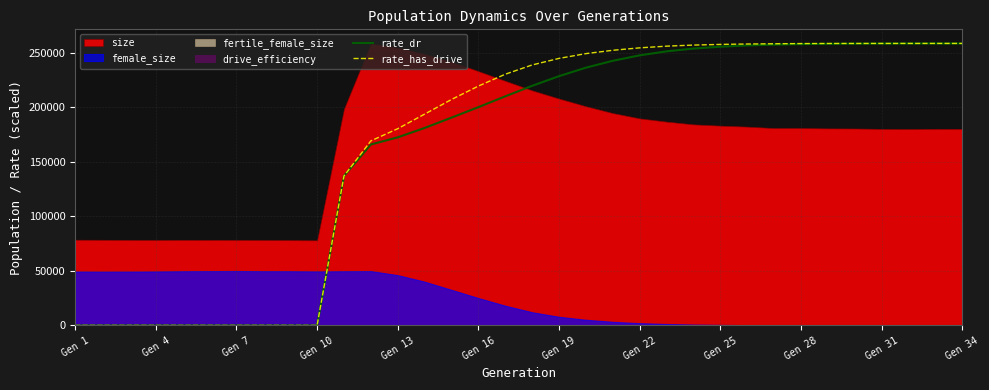

True or false: rate_dr and rate_has_drive intersect in this chart.

False